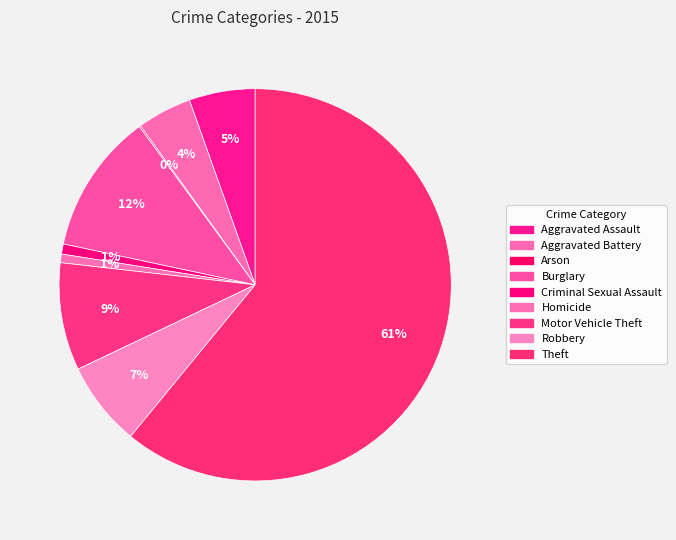

To the nearest percent, what is the difference between the Motor Vehicle Theft and Robbery slice percentages?

2%